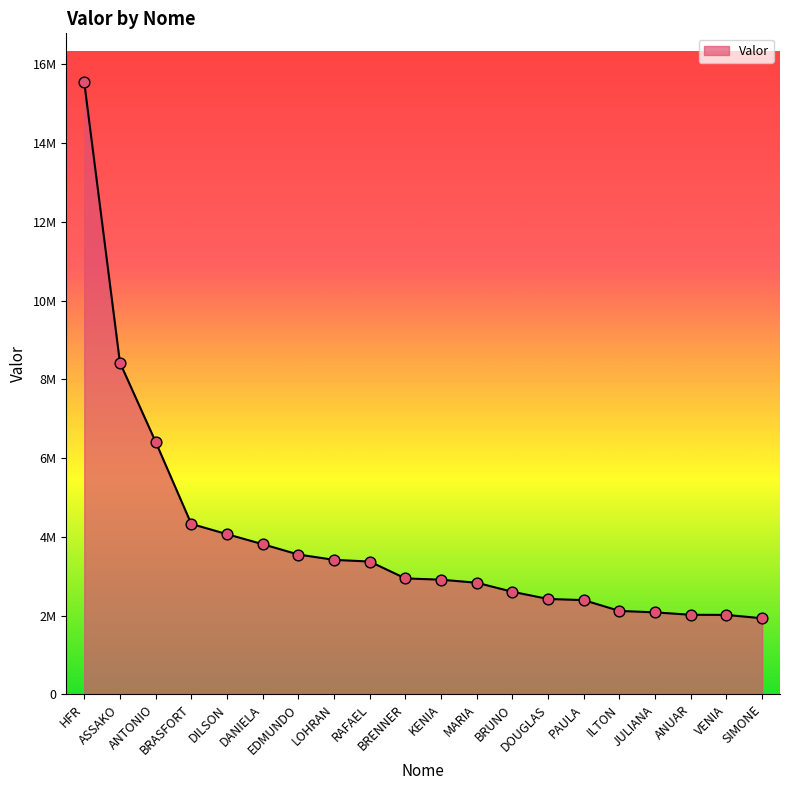

Between BRENNER and ILTON, which is larger?

BRENNER